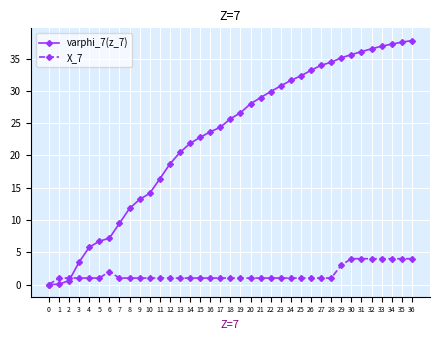

What is the value of the X_7 point at the 16th from the left?

1.0